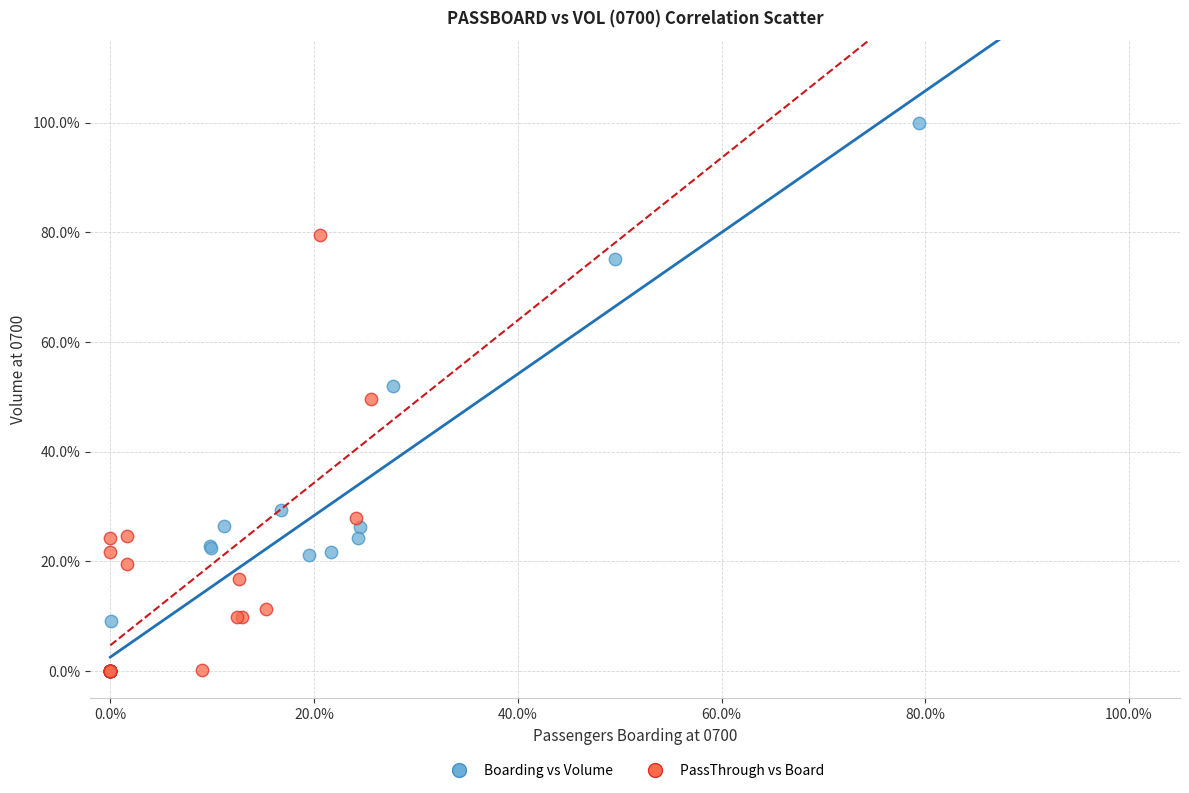

Which series has the largest Y range (max minus min)?

Boarding vs Volume